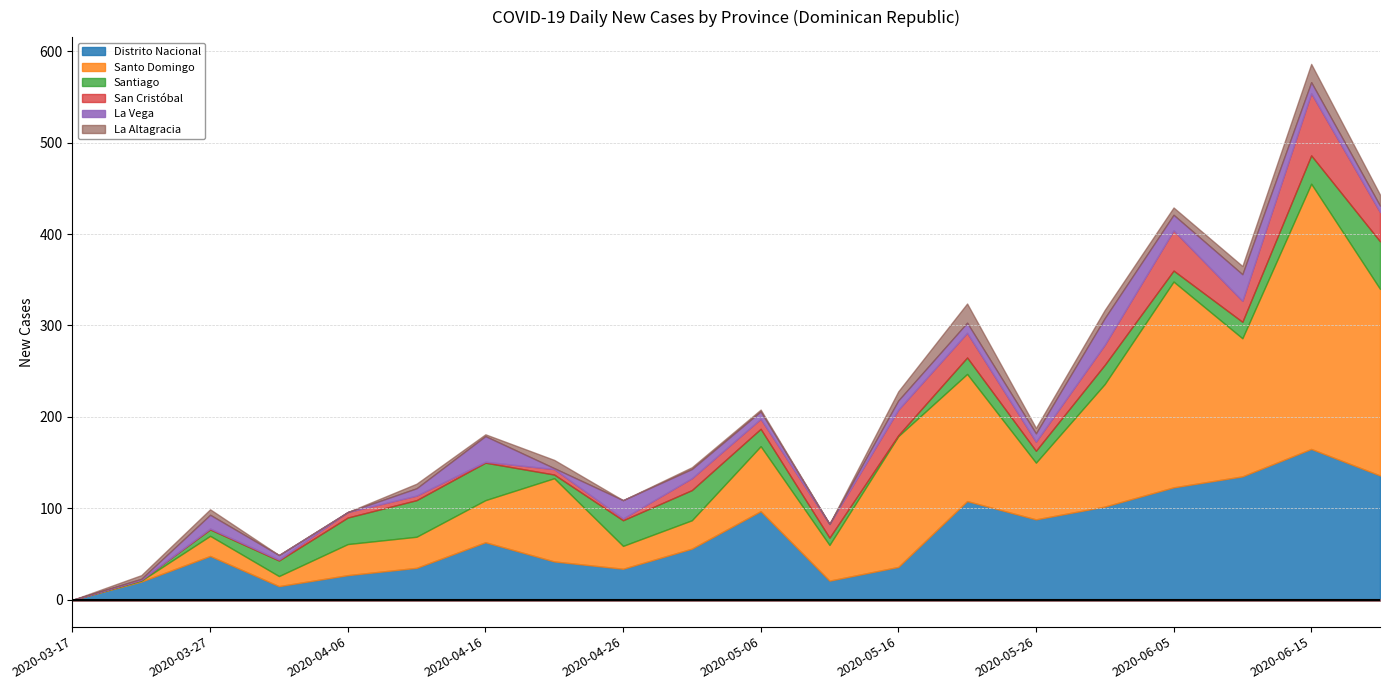

What is the label of the 2nd point from the left?

2020-03-22